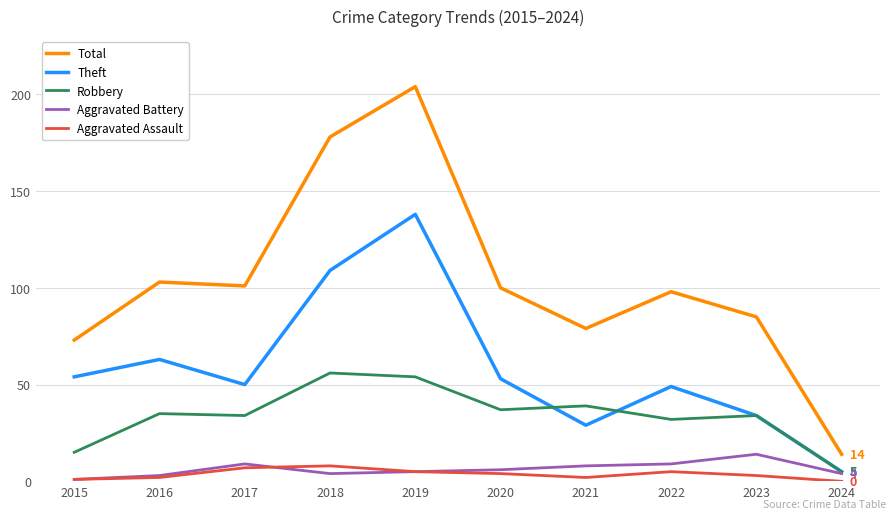

Reading left to right, transcribe all the data shown in this chart.

Total: 2015=73	2016=103	2017=101	2018=178	2019=204	2020=100	2021=79	2022=98	2023=85	2024=14
Theft: 2015=54	2016=63	2017=50	2018=109	2019=138	2020=53	2021=29	2022=49	2023=34	2024=5
Robbery: 2015=15	2016=35	2017=34	2018=56	2019=54	2020=37	2021=39	2022=32	2023=34	2024=5
Aggravated Battery: 2015=1	2016=3	2017=9	2018=4	2019=5	2020=6	2021=8	2022=9	2023=14	2024=4
Aggravated Assault: 2015=1	2016=2	2017=7	2018=8	2019=5	2020=4	2021=2	2022=5	2023=3	2024=0